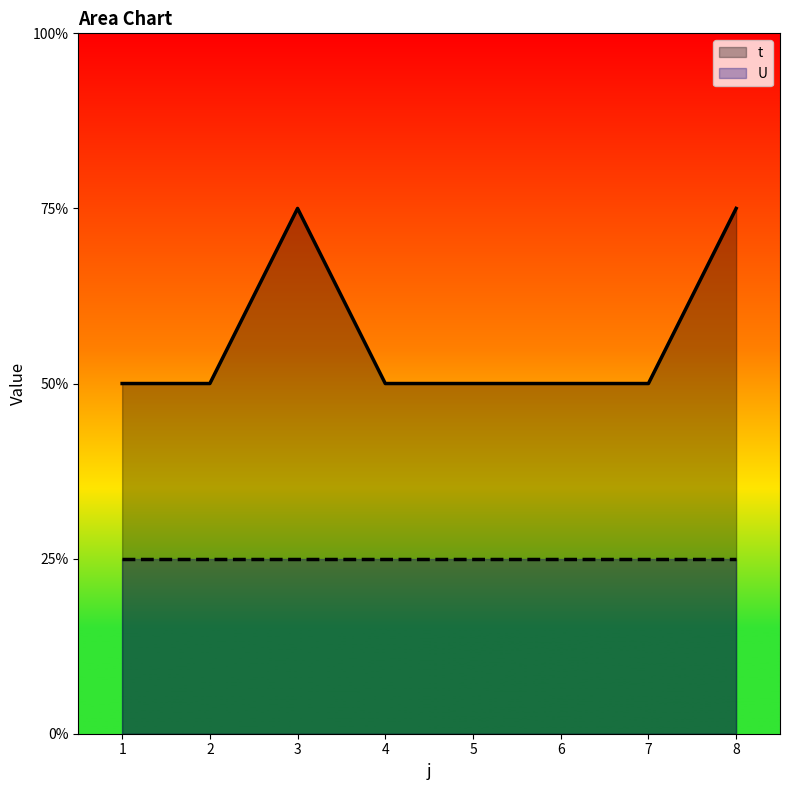

What are all the series names shown in the legend?

t, U